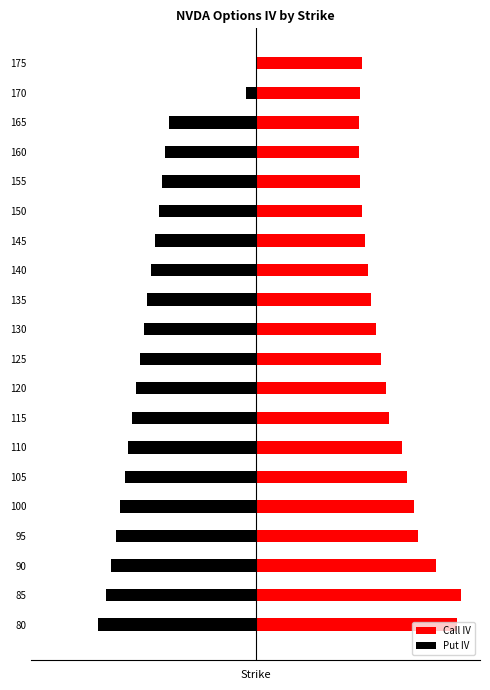

List the series in order of their overall mean, lowest first.

Put IV, Call IV